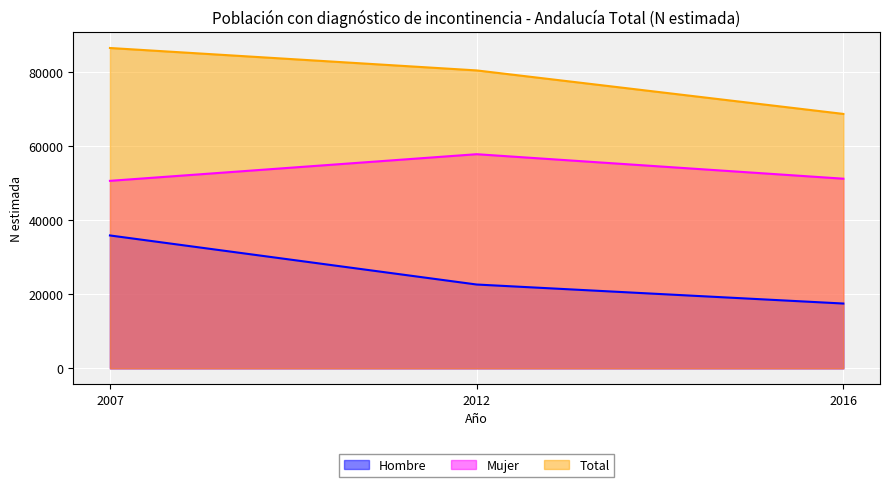

What is the value of the Mujer point at the 2nd from the left?

57892